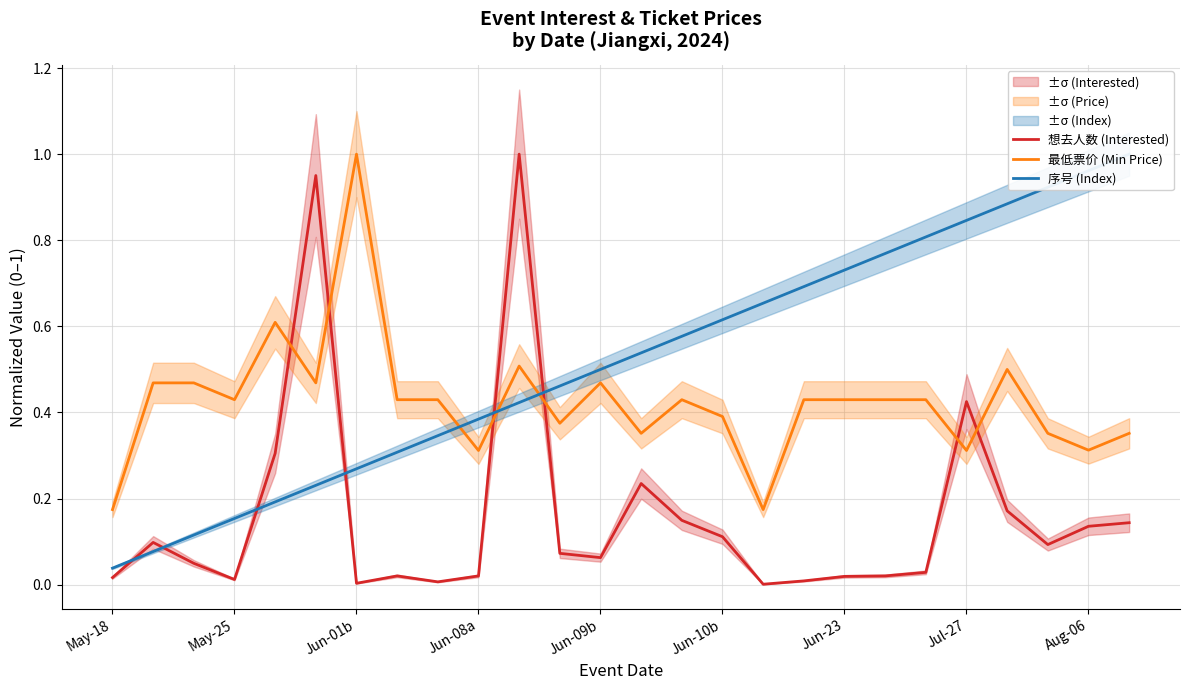

Reading left to right, extract all data points from this chart.

想去人数 (Interested): 0.0	0.1	0.0	0.0	0.3	1.0	0.0	0.0	0.0	0.0	1.0	0.1	0.1	0.2	0.1	0.1	0.0	0.0	0.0	0.0	0.0	0.4	0.2	0.1	0.1	0.1
最低票价 (Min Price): 0.2	0.5	0.5	0.4	0.6	0.5	1.0	0.4	0.4	0.3	0.5	0.4	0.5	0.4	0.4	0.4	0.2	0.4	0.4	0.4	0.4	0.3	0.5	0.4	0.3	0.4
序号 (Index): 0.0	0.1	0.1	0.2	0.2	0.2	0.3	0.3	0.3	0.4	0.4	0.5	0.5	0.5	0.6	0.6	0.7	0.7	0.7	0.8	0.8	0.8	0.9	0.9	1.0	1.0